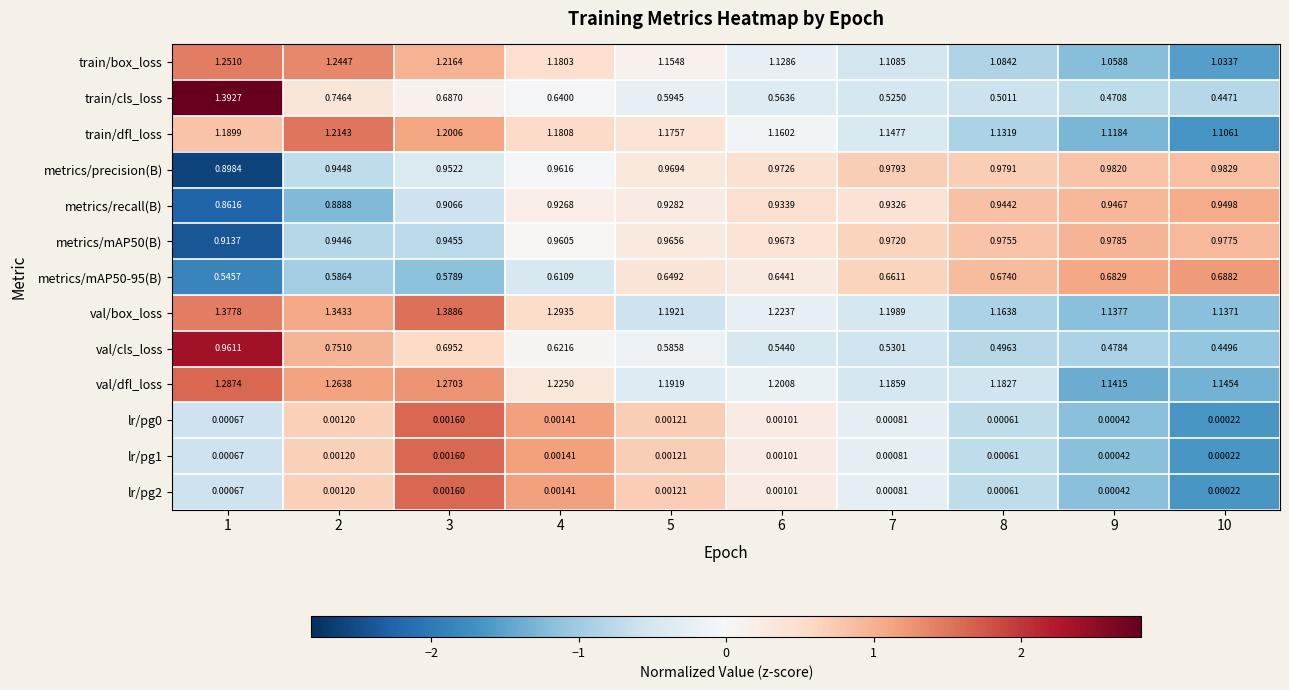

How many categories are shown in the chart?

10